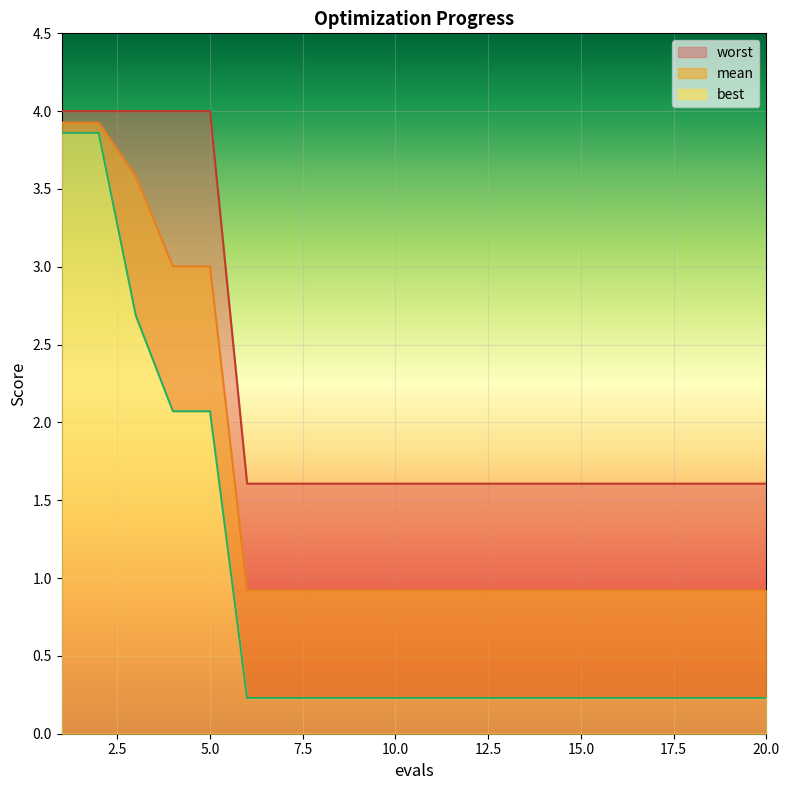

Between 2 and 15, which series saw the biggest shift?

best